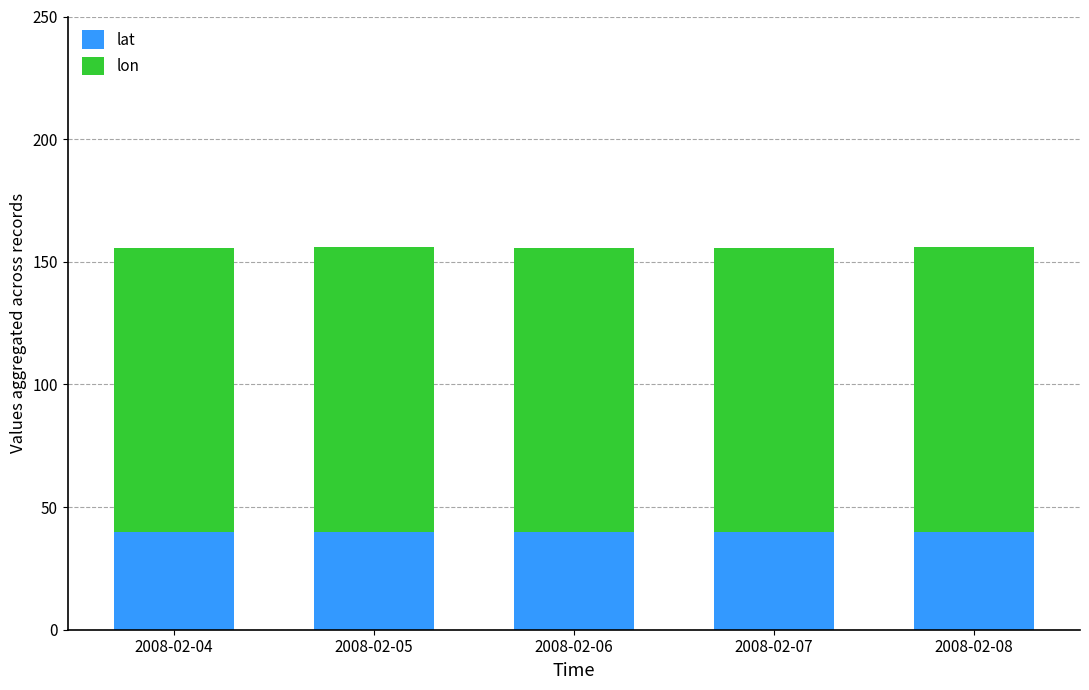

Reading left to right, what are the values for lat?

39.8	39.8	39.8	39.8	39.8